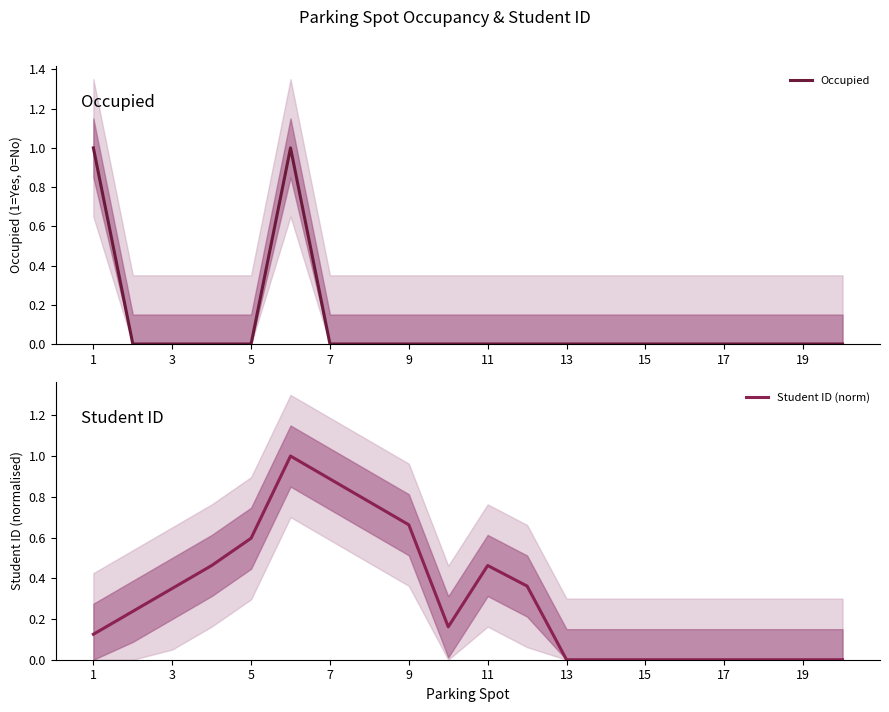

True or false: Student ID (norm) has a value of 1.2 at 15.

False